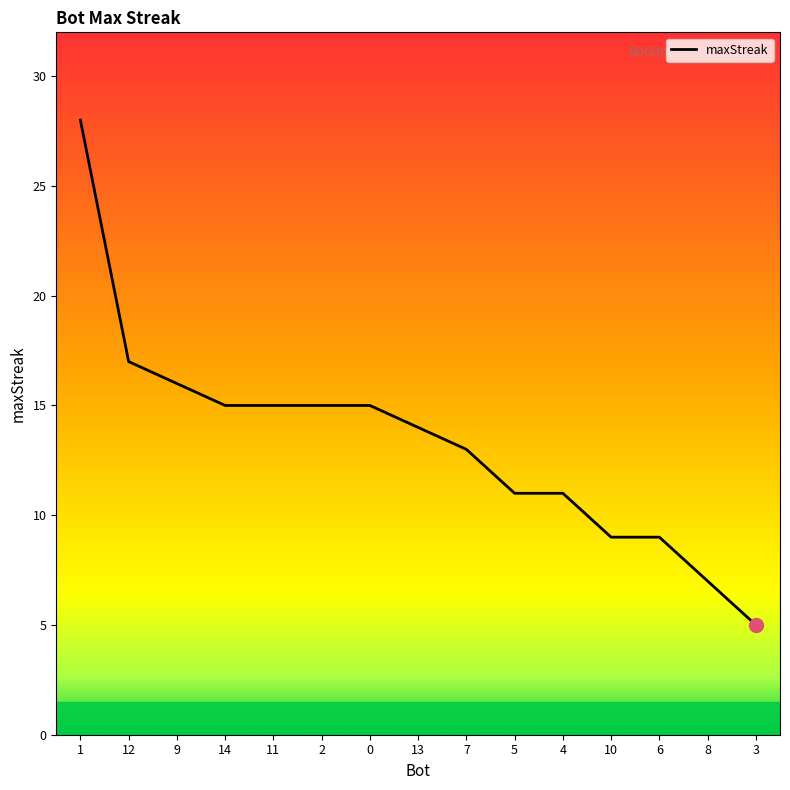

Is this an area chart (filled region under the line)?

No